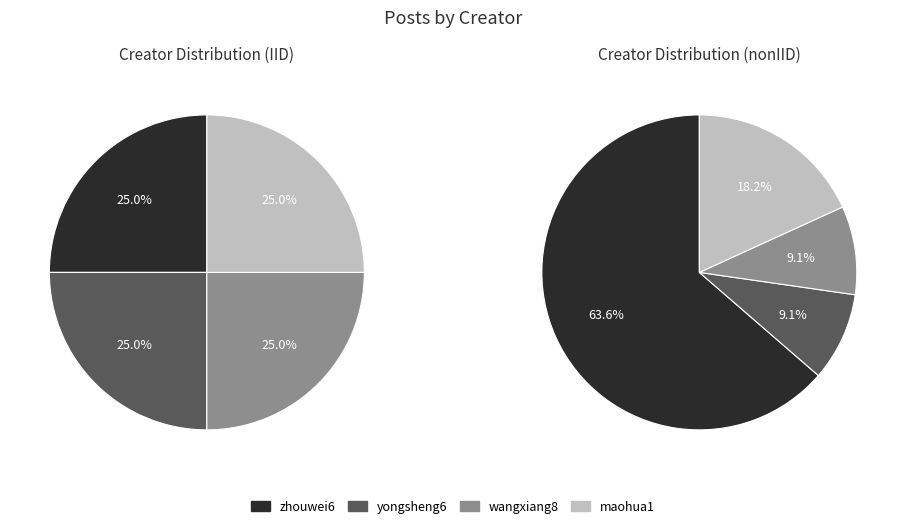

Does zhouwei6@staff.sina.com represent more than half of the total?

Yes